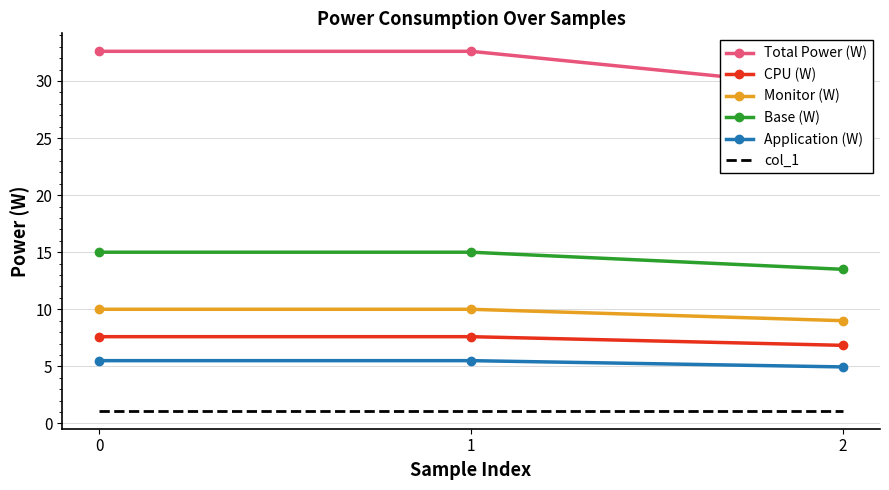

What value does the Monitor (W) series have at 2?

9.0